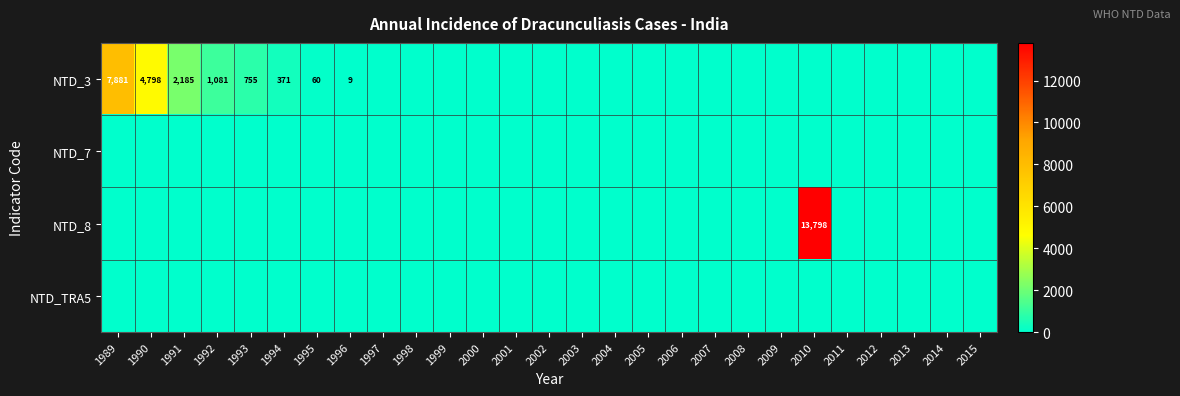

The NTD_3 series shows 5 at 1996. True or false?

False